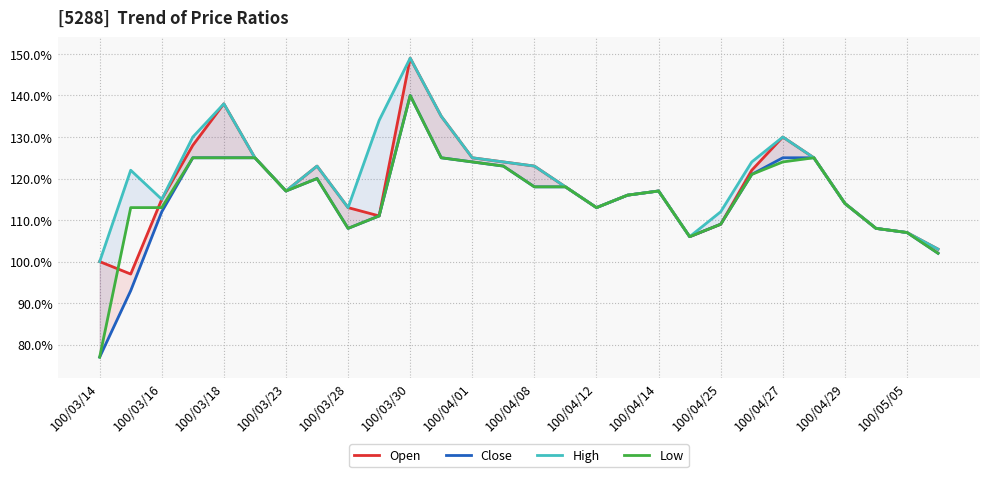

Which series changed the most between 15 and 18?

Open